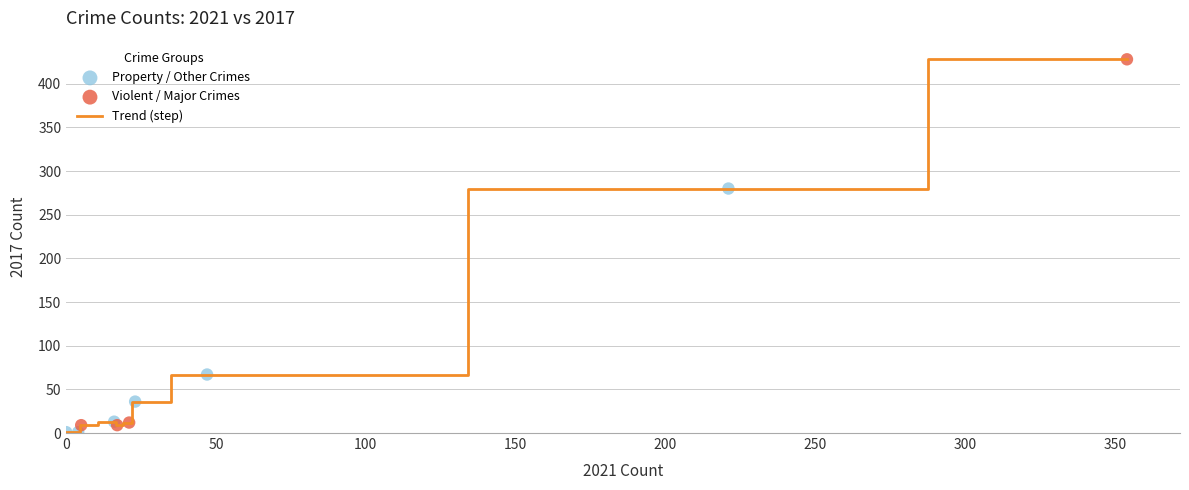

What is the maximum value shown in the chart?

428